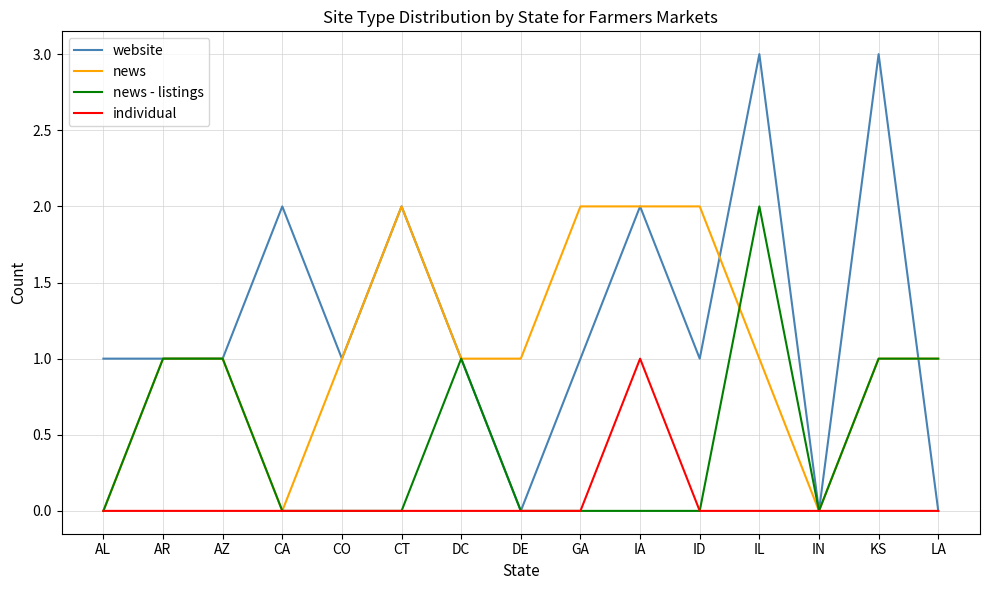

Which series has the largest total across all categories?

website